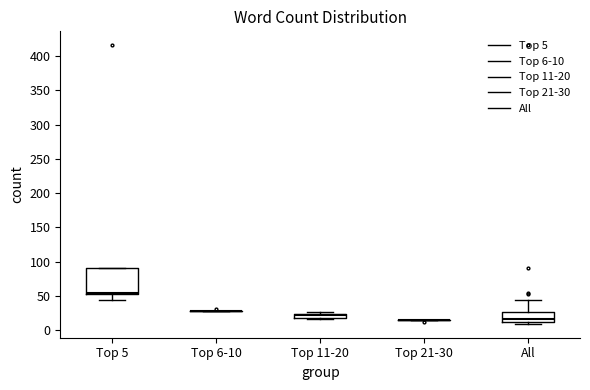

Where is the upper edge of the box for Top 5 on the y-axis? The values are not printed on the chart, so give them approximately, as read against the axis.

90